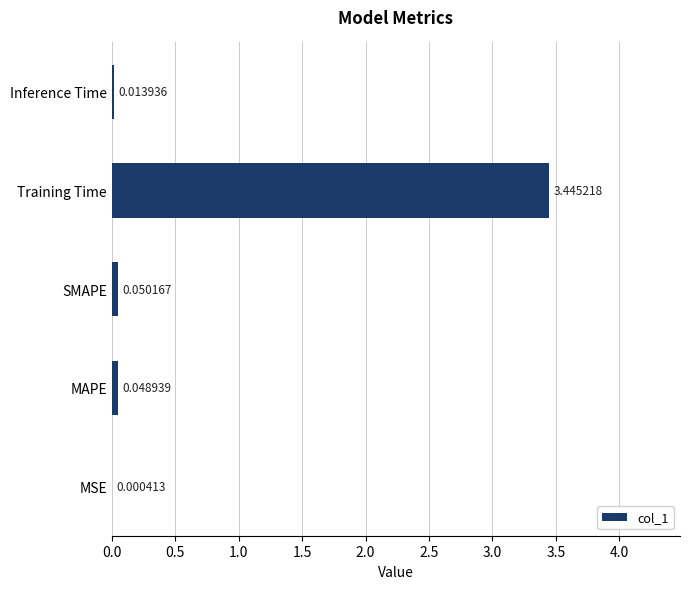

What is the sum of the values at Training Time and SMAPE?

3.5